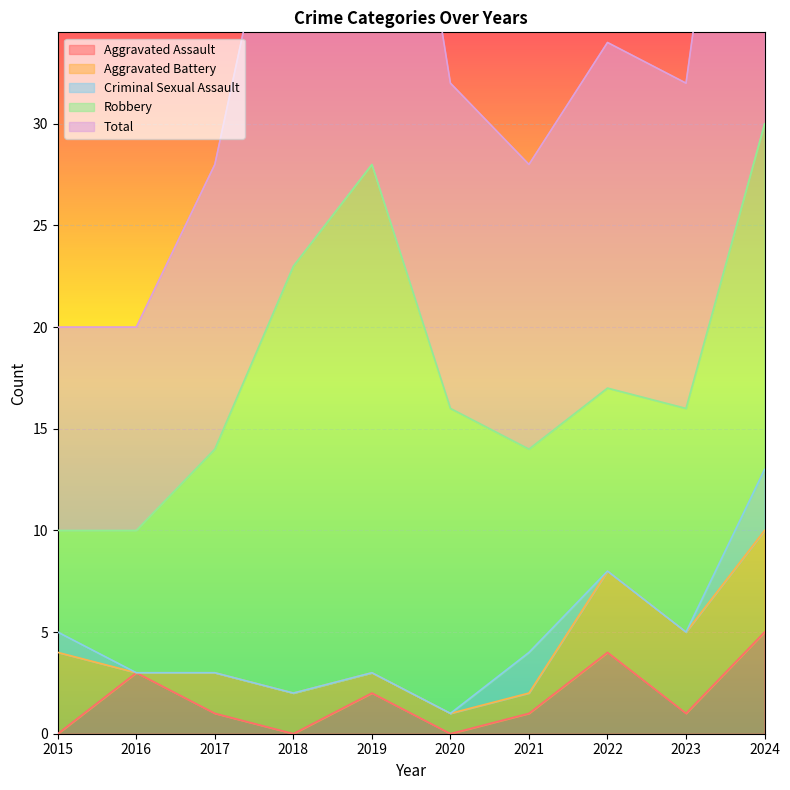

True or false: Robbery and Aggravated Assault intersect in this chart.

False